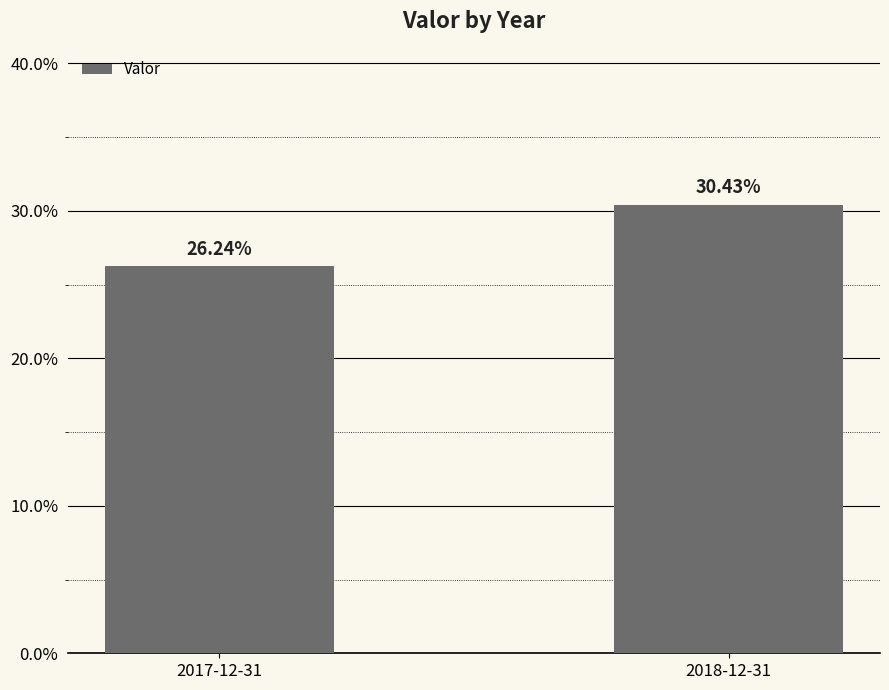

Does the chart contain any negative values?

No